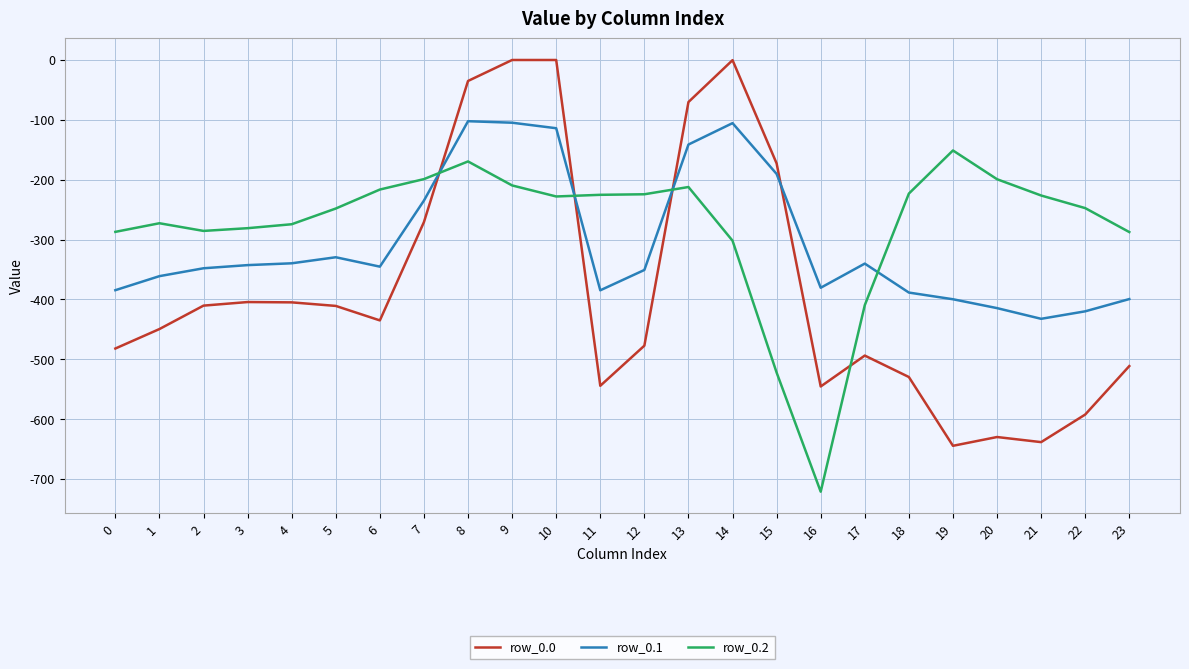

Which category has the lowest value across all series?

16